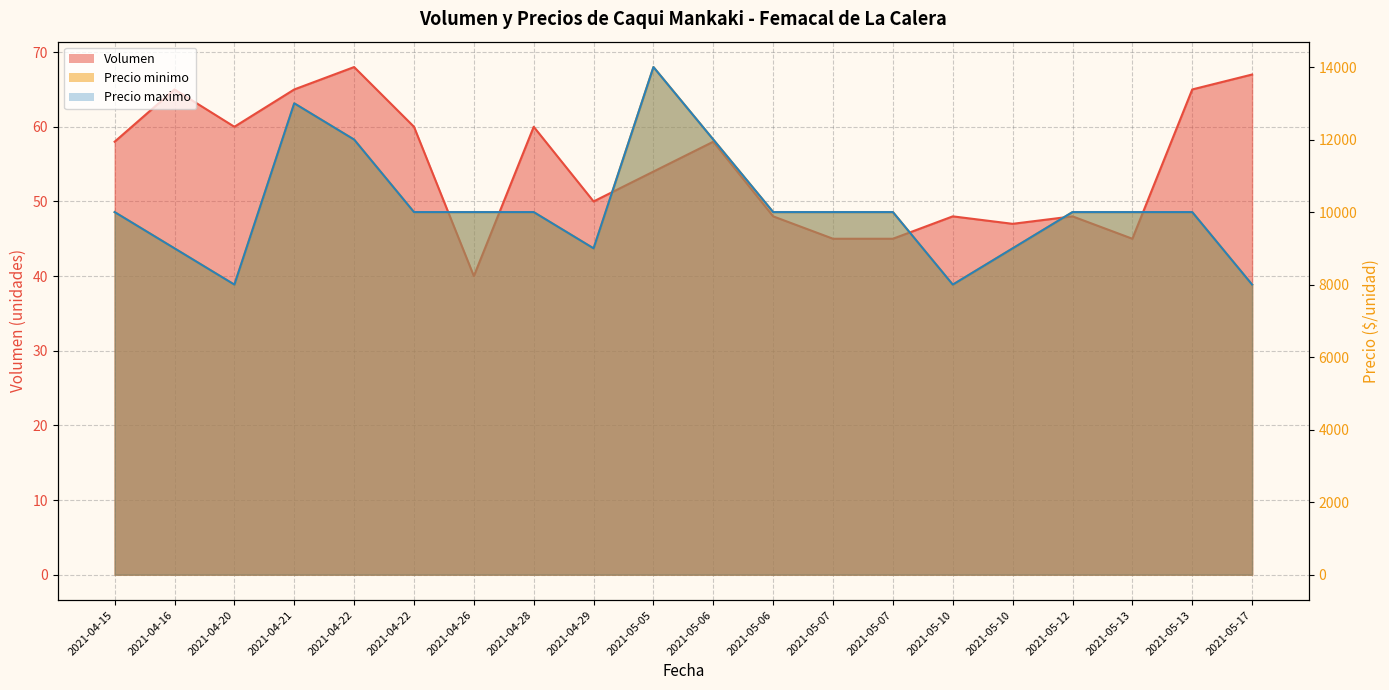

How many Precio maximo values are between 9000 and 10000?

13